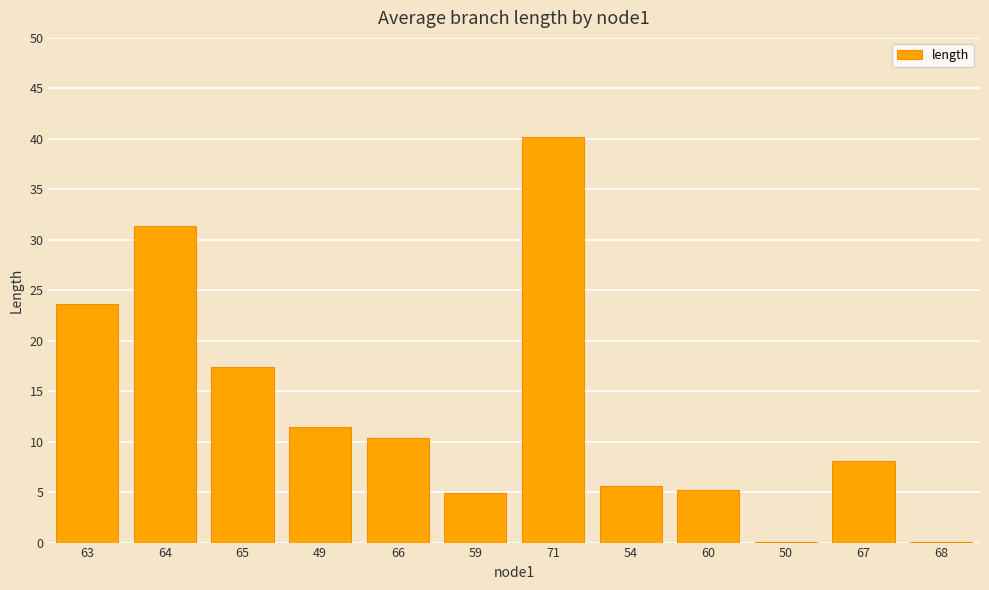

What is the change in value from 63 to 59?

-18.8